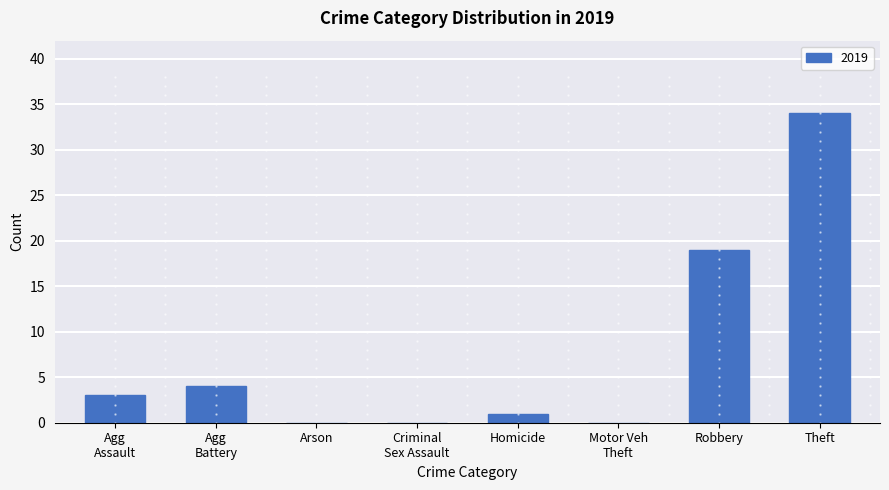

Where is the data nearest to the value 17?

Robbery